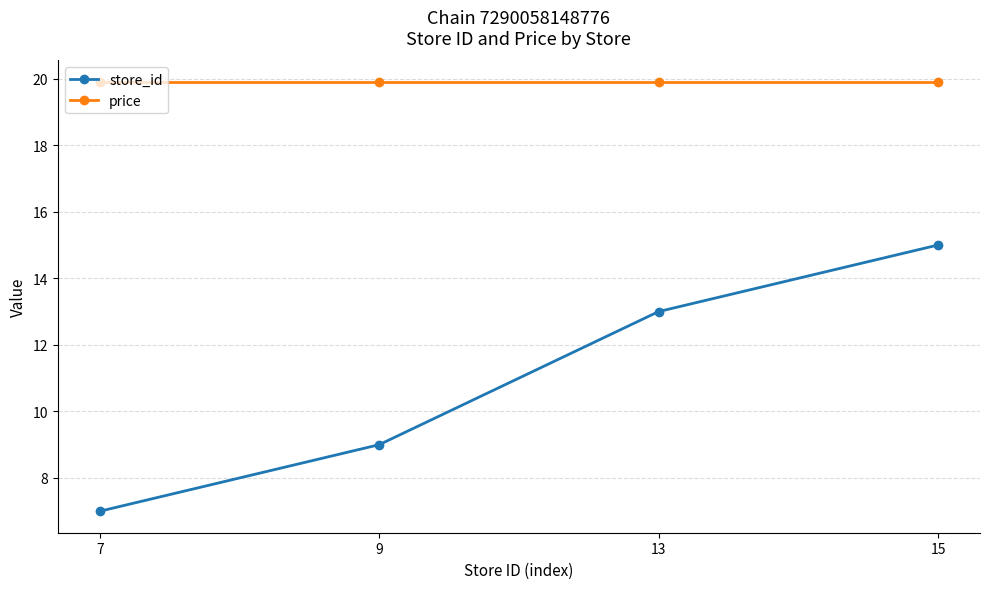

True or false: store_id and price cross at least once.

False